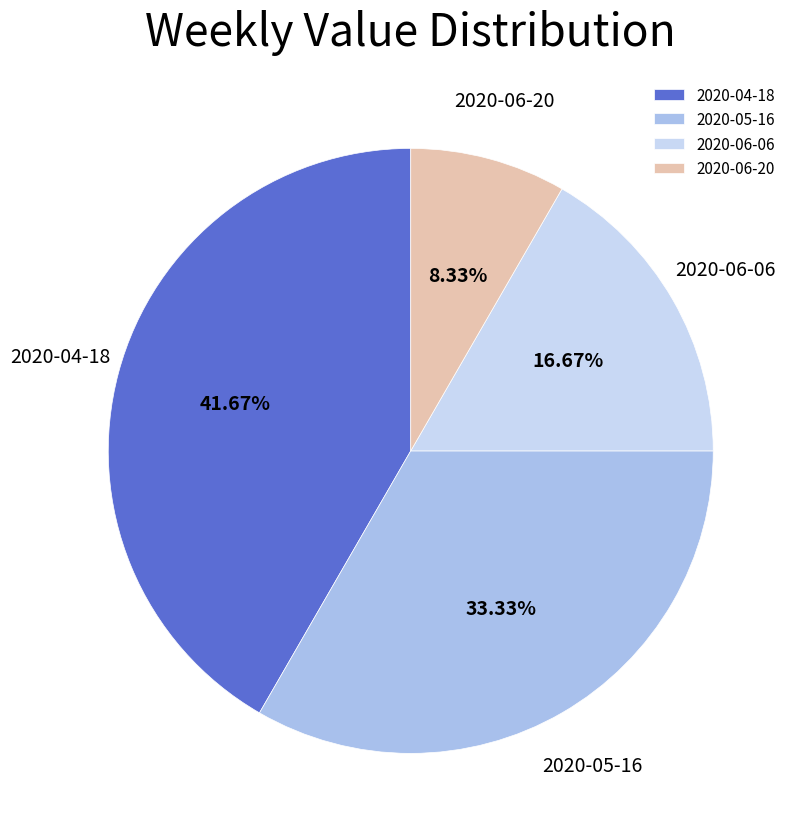

Rank the categories by value from lowest to highest.

2020-06-20, 2020-06-06, 2020-05-16, 2020-04-18